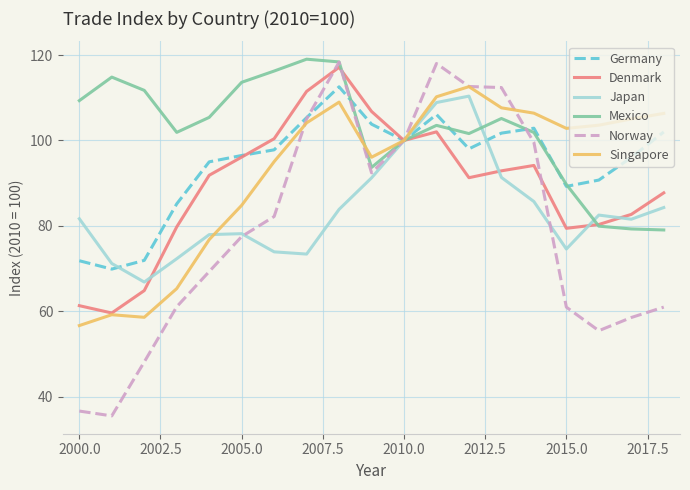

What is the minimum value shown in the chart?

35.5